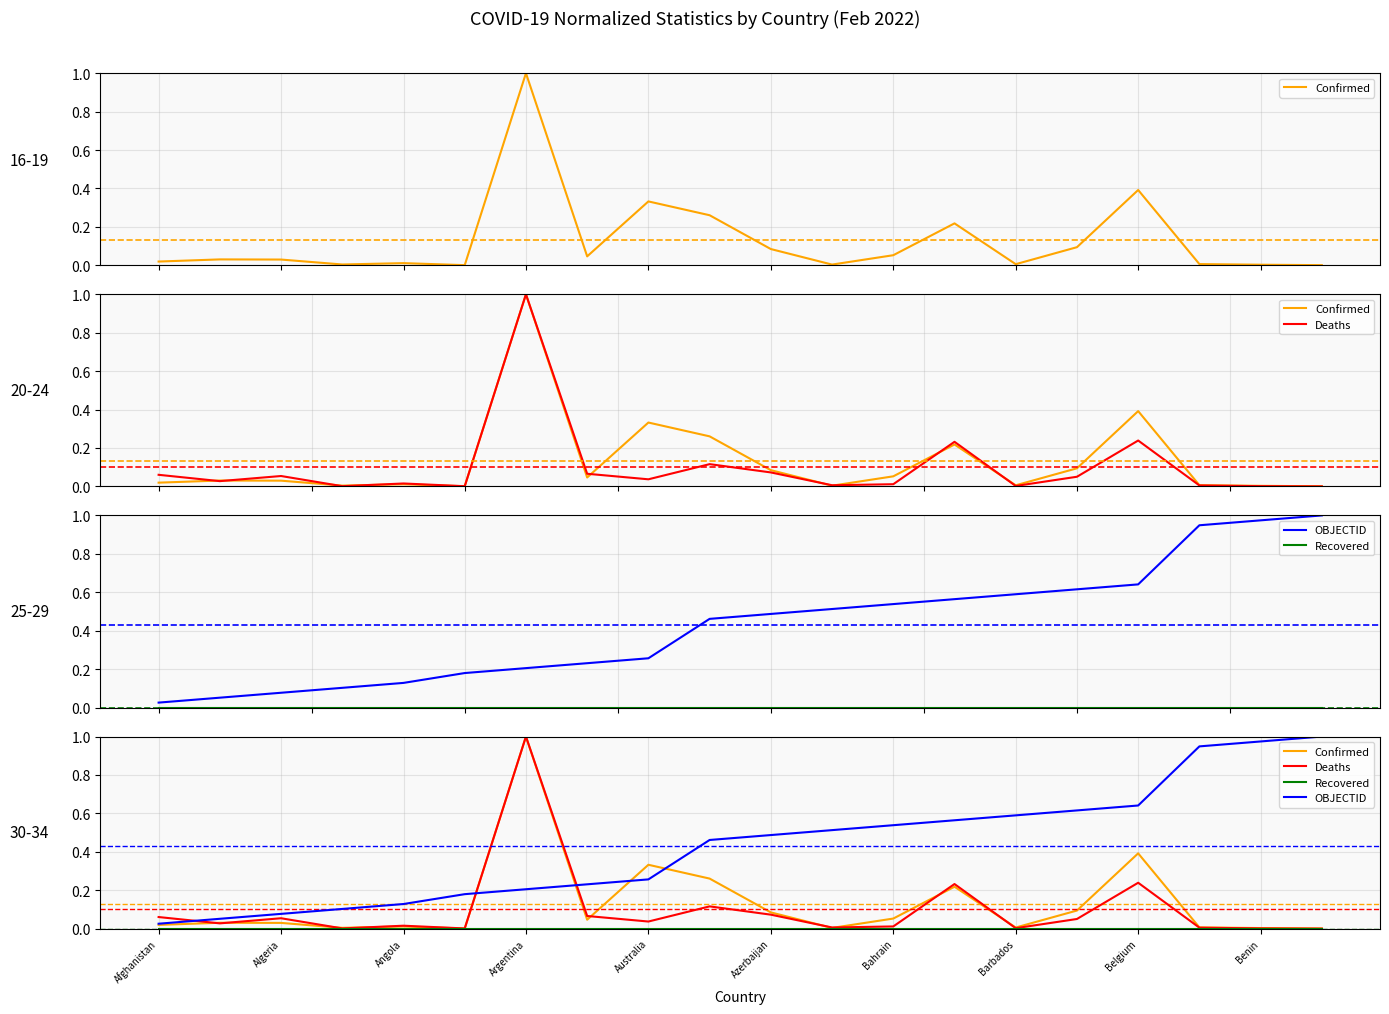

Reading left to right, what are all the values shown in this chart?

Confirmed: 0.0	0.0	0.0	0.0	0.0	0.0	1.0	0.0	0.3	0.3	0.1	0.0	0.1	0.2	0.0	0.1	0.4	0.0	0.0	0.0
Deaths: 0.1	0.0	0.1	0.0	0.0	0.0	1.0	0.1	0.0	0.1	0.1	0.0	0.0	0.2	0.0	0.1	0.2	0.0	0.0	0.0
OBJECTID: 0.0	0.1	0.1	0.1	0.1	0.2	0.2	0.2	0.3	0.5	0.5	0.5	0.5	0.6	0.6	0.6	0.6	0.9	1.0	1.0
Recovered: 0.0	0.0	0.0	0.0	0.0	0.0	0.0	0.0	0.0	0.0	0.0	0.0	0.0	0.0	0.0	0.0	0.0	0.0	0.0	0.0